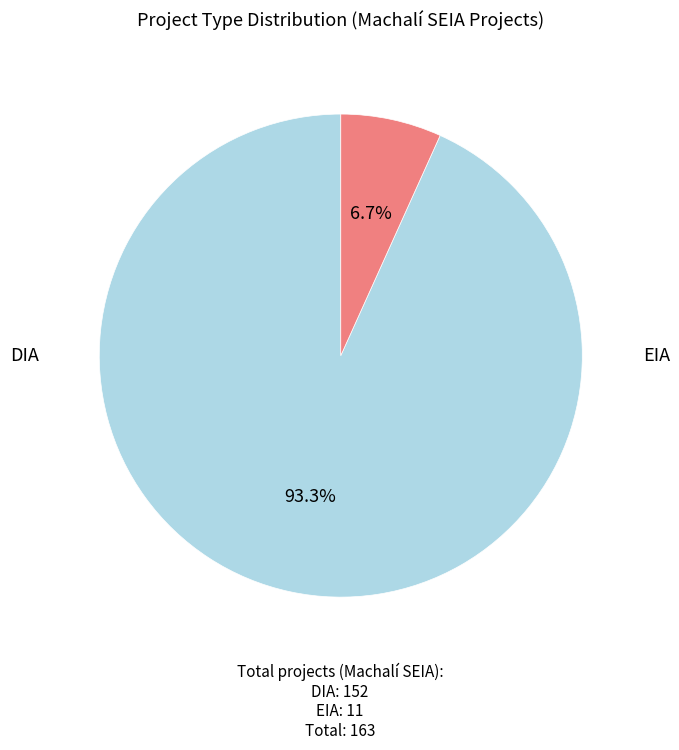

To the nearest percent, what is the average slice percentage?

50%